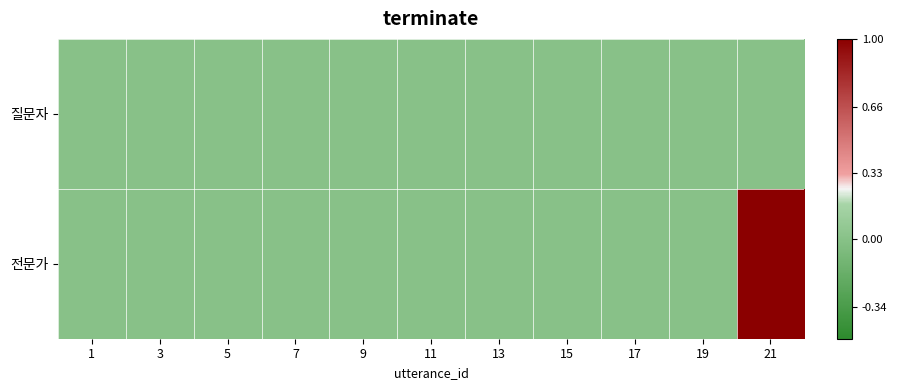

Reading left to right, transcribe all the data shown in this chart.

질문자: 1=0	3=0	5=0	7=0	9=0	11=0	13=0	15=0	17=0	19=0	21=0
전문가: 1=0	3=0	5=0	7=0	9=0	11=0	13=0	15=0	17=0	19=0	21=1